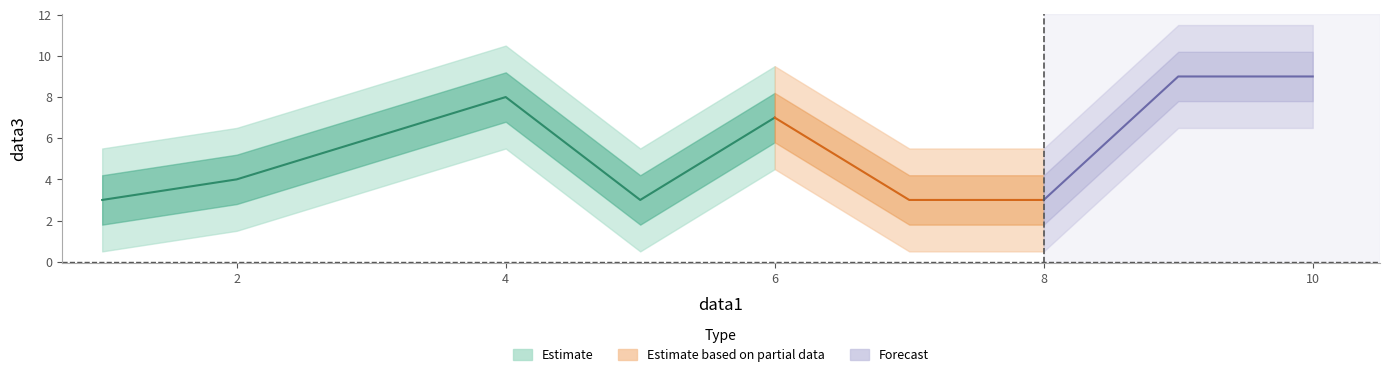

Does the chart have visible grid lines?

No